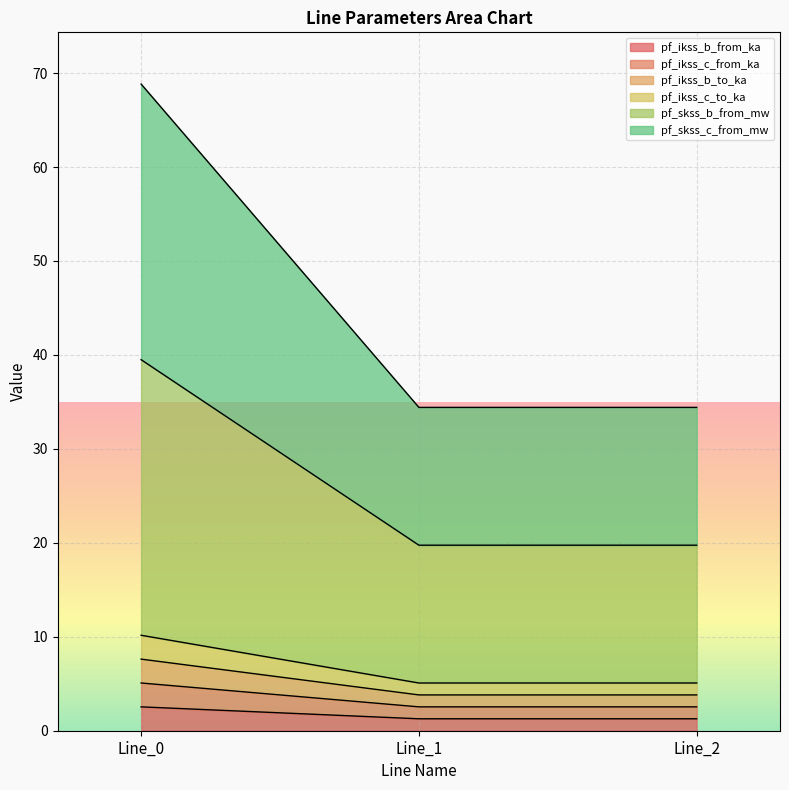

Does the chart display data point markers on the line(s)?

No